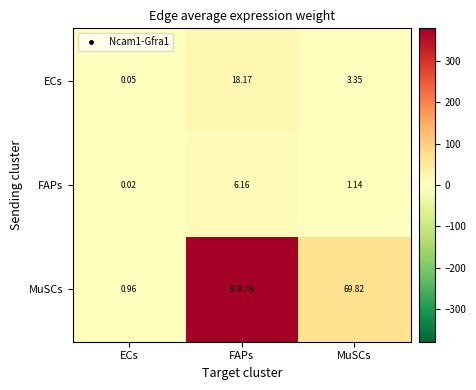

Rank the series by their maximum value, from lowest to highest.

FAPs, ECs, MuSCs